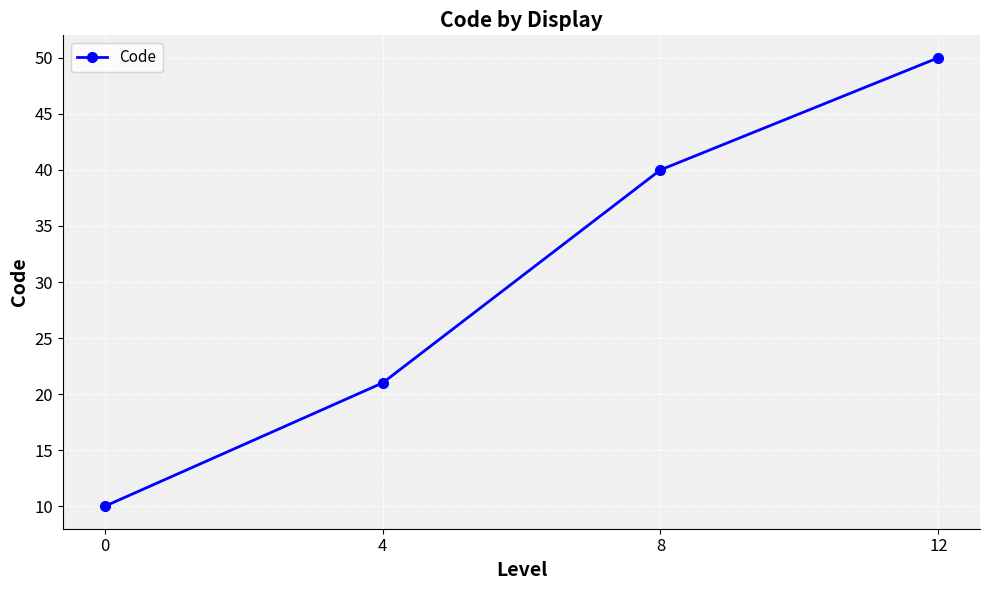

Reading right to left, extract all data points from this chart.

12=50	8=40	4=21	0=10